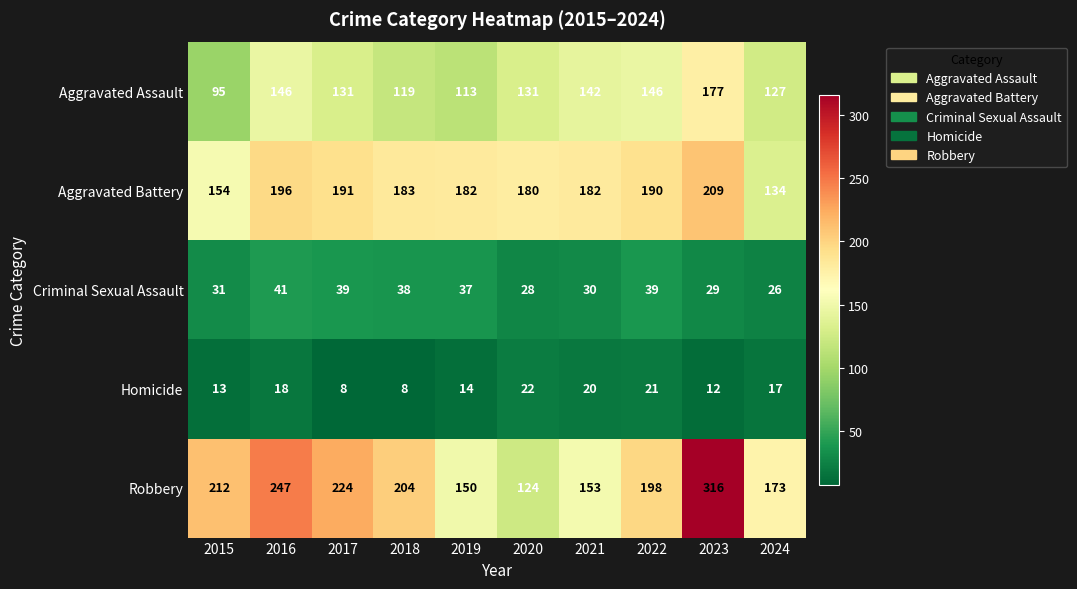

What is the minimum value shown in the chart?

8